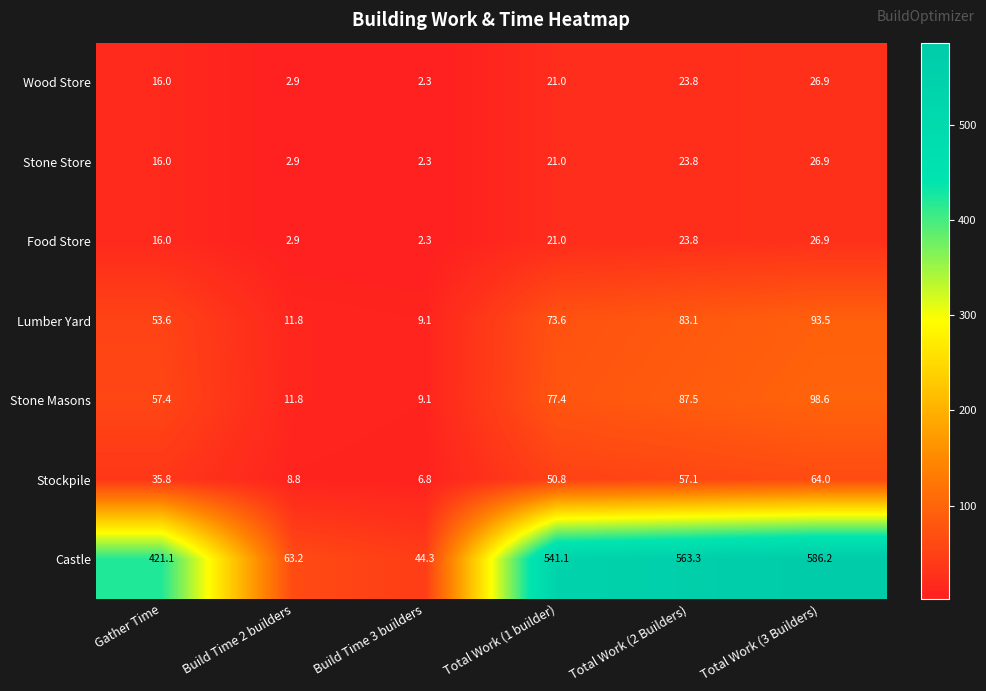

At how many categories does at least one series exceed 374?

4